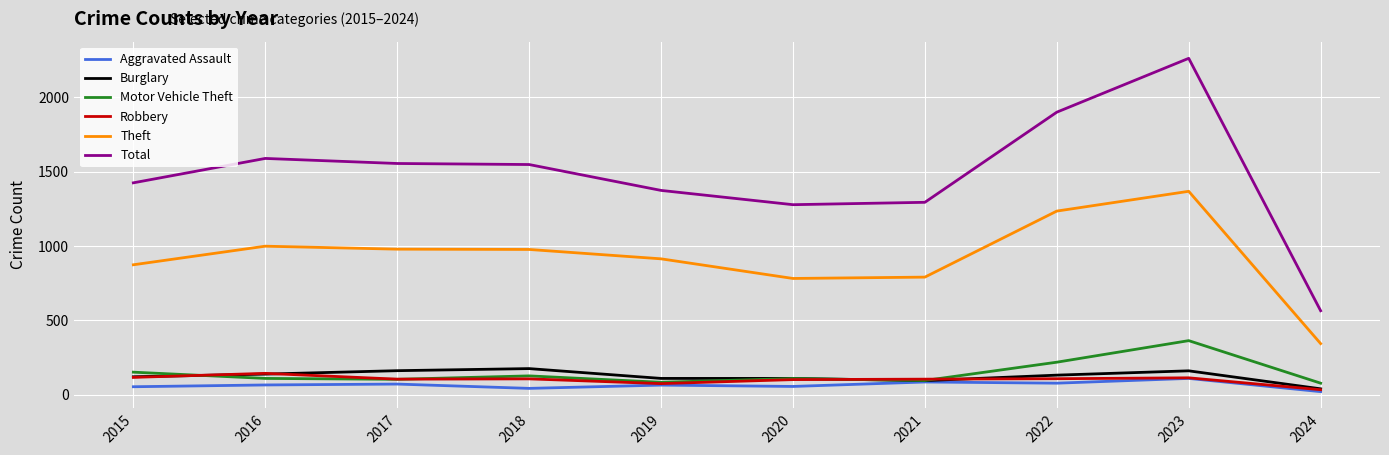

What is the maximum value shown in the chart?

2262